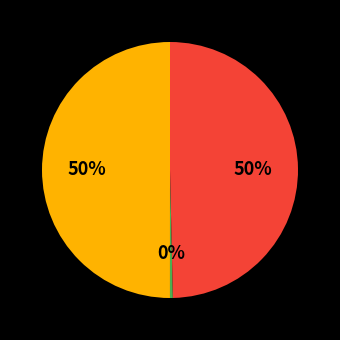

To the nearest percent, what is the difference between the largest and smallest slice percentages?

50%